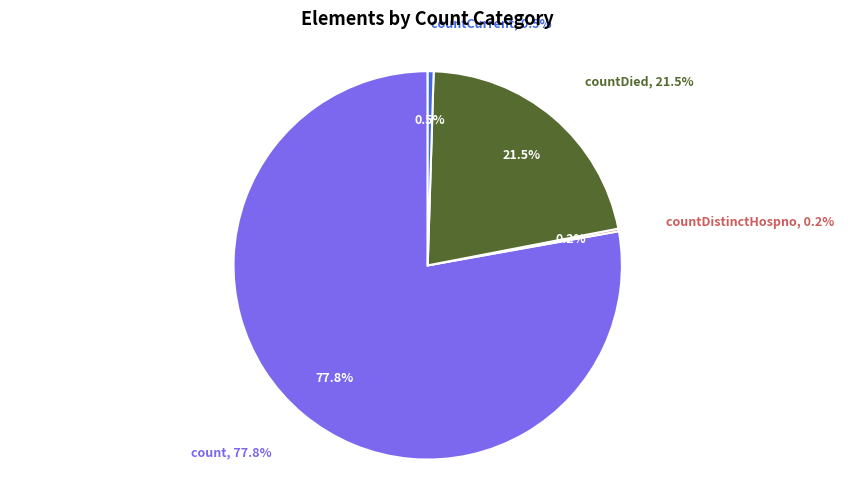

What is the total percentage of count and countDied?

99.3%